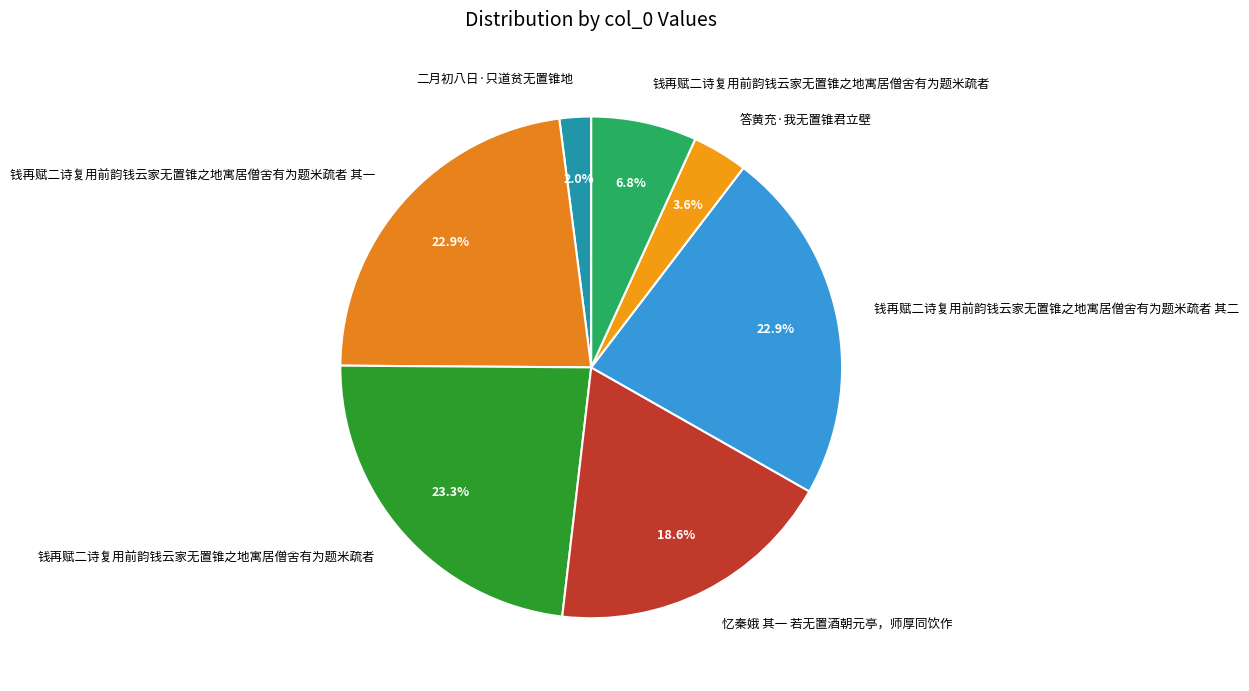

Is there any slice that represents more than half of the pie?

No